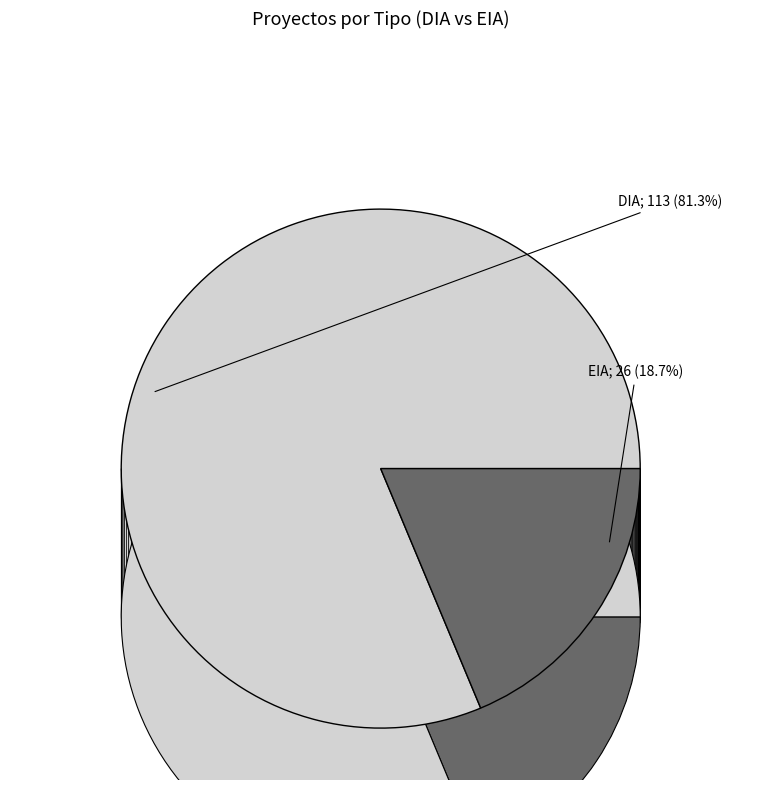

To the nearest percent, what is the difference between the largest and smallest slice percentages?

63%